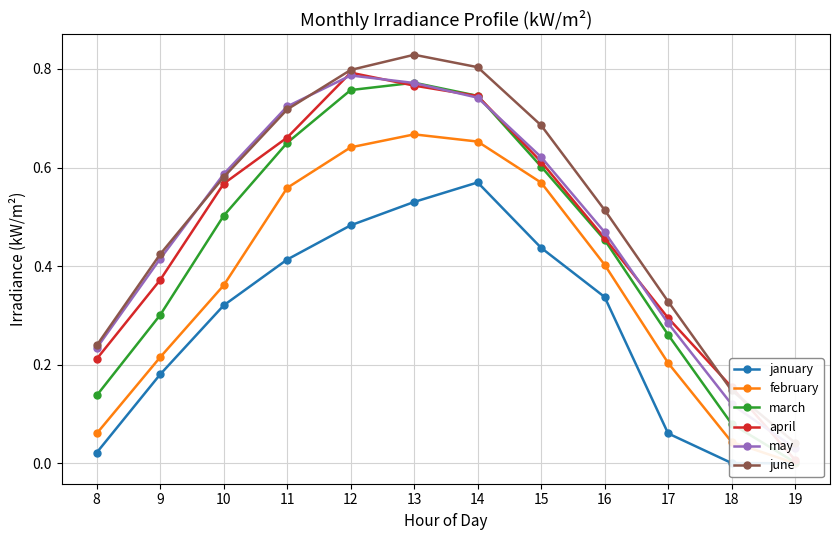

Reading left to right, transcribe all the data shown in this chart.

january: 0.0	0.2	0.3	0.4	0.5	0.5	0.6	0.4	0.3	0.1	0.0	0.0
february: 0.1	0.2	0.4	0.6	0.6	0.7	0.7	0.6	0.4	0.2	0.0	0.0
march: 0.1	0.3	0.5	0.7	0.8	0.8	0.7	0.6	0.5	0.3	0.1	0.0
april: 0.2	0.4	0.6	0.7	0.8	0.8	0.7	0.6	0.5	0.3	0.2	0.0
may: 0.2	0.4	0.6	0.7	0.8	0.8	0.7	0.6	0.5	0.3	0.1	0.0
june: 0.2	0.4	0.6	0.7	0.8	0.8	0.8	0.7	0.5	0.3	0.1	0.0